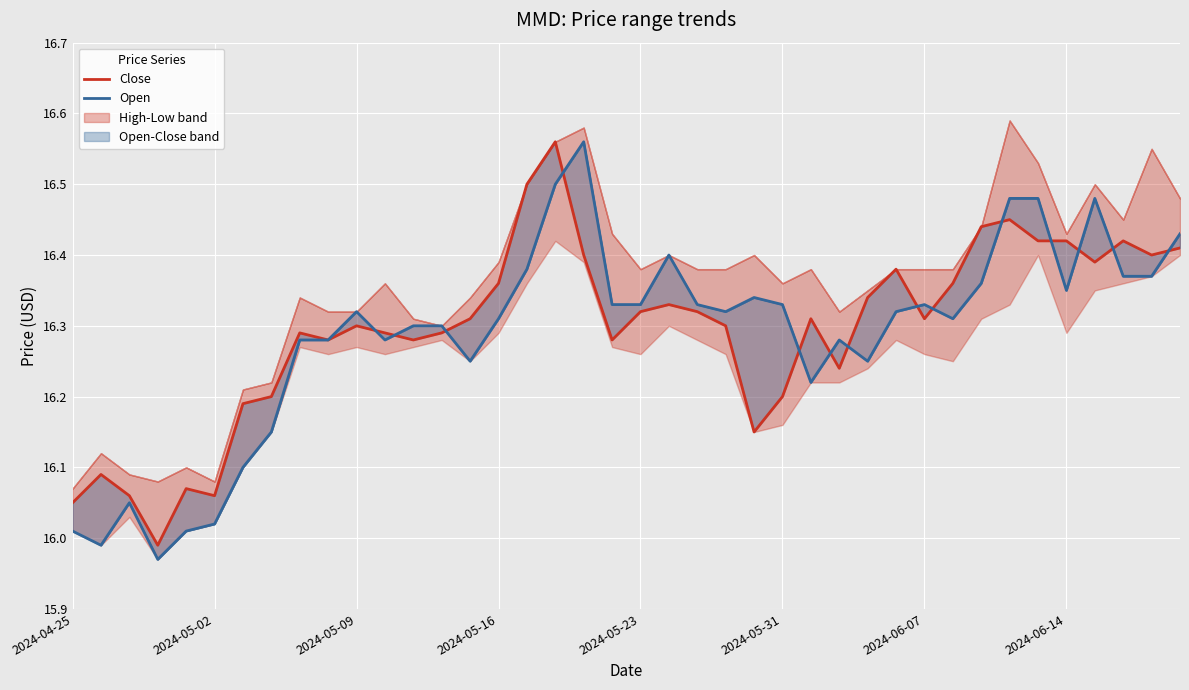

Which has a higher value, 2024-05-09 or 2024-05-16?

2024-05-16